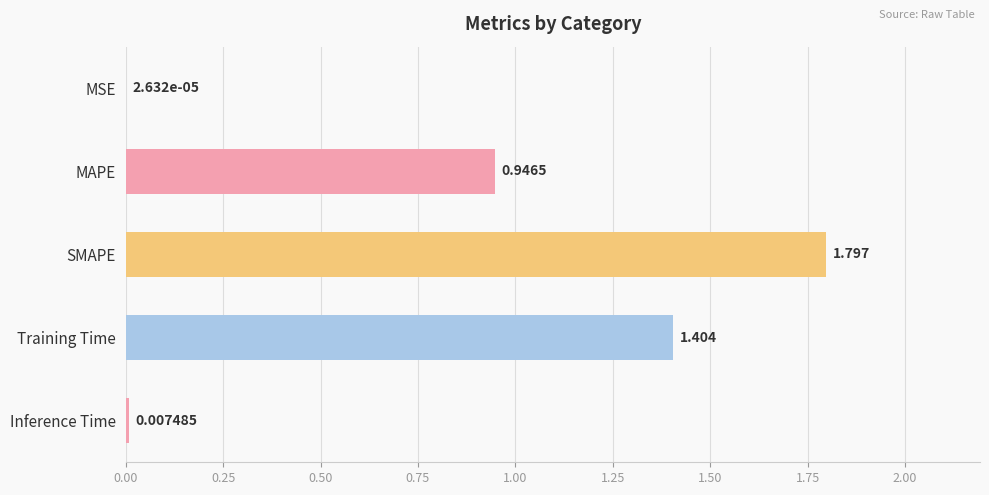

At which label is the value closest to 0?

MSE